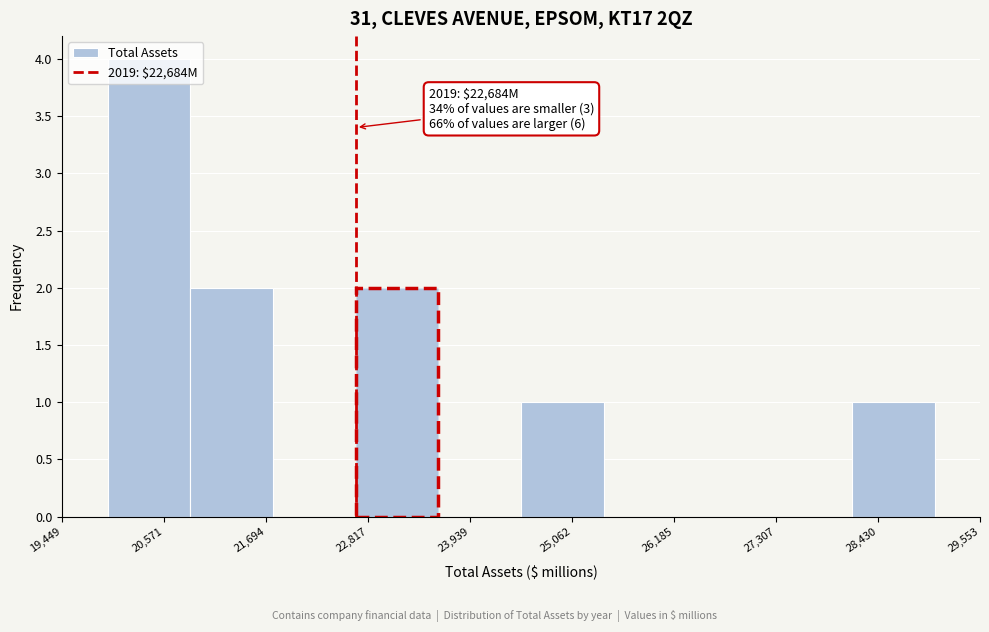

Over which range of the x-axis is the bar tallest?

20000 to 20800